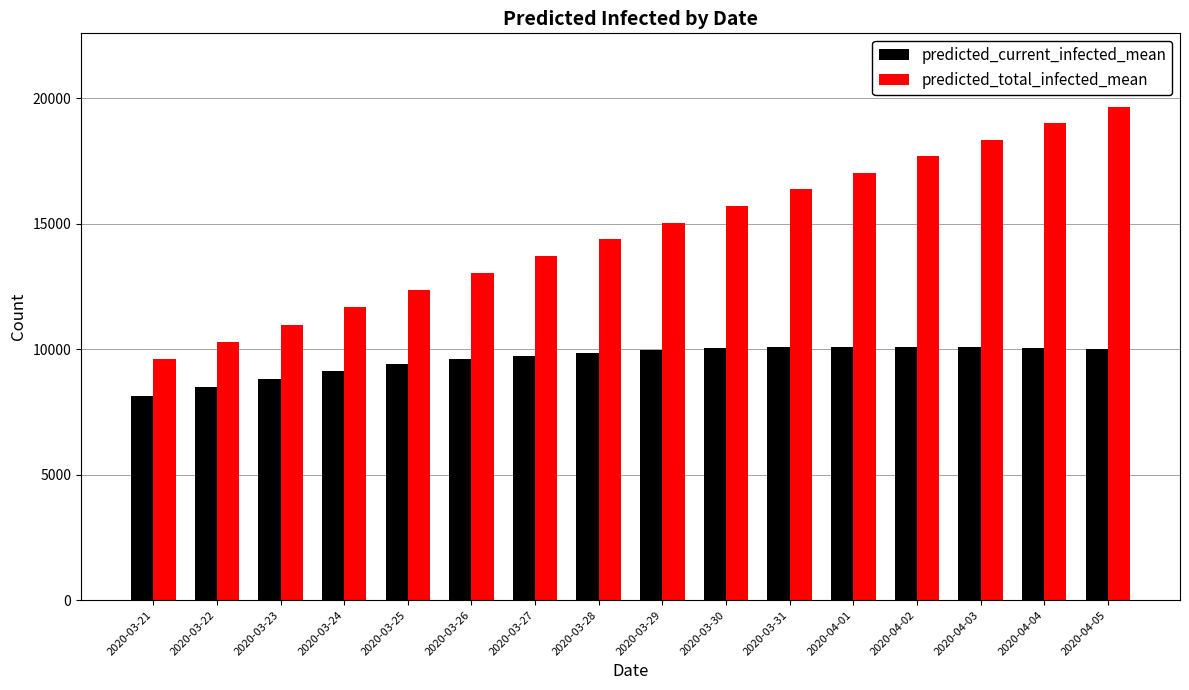

At which label is predicted_total_infected_mean closest to 14636?

2020-03-28